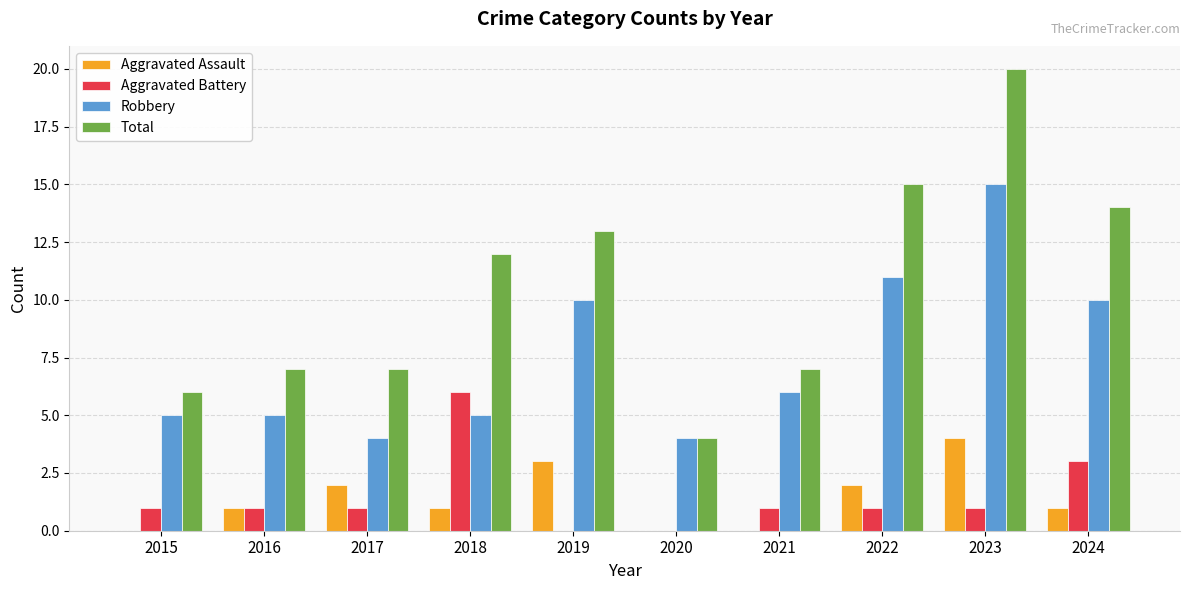

Count the number of data series in this chart.

4